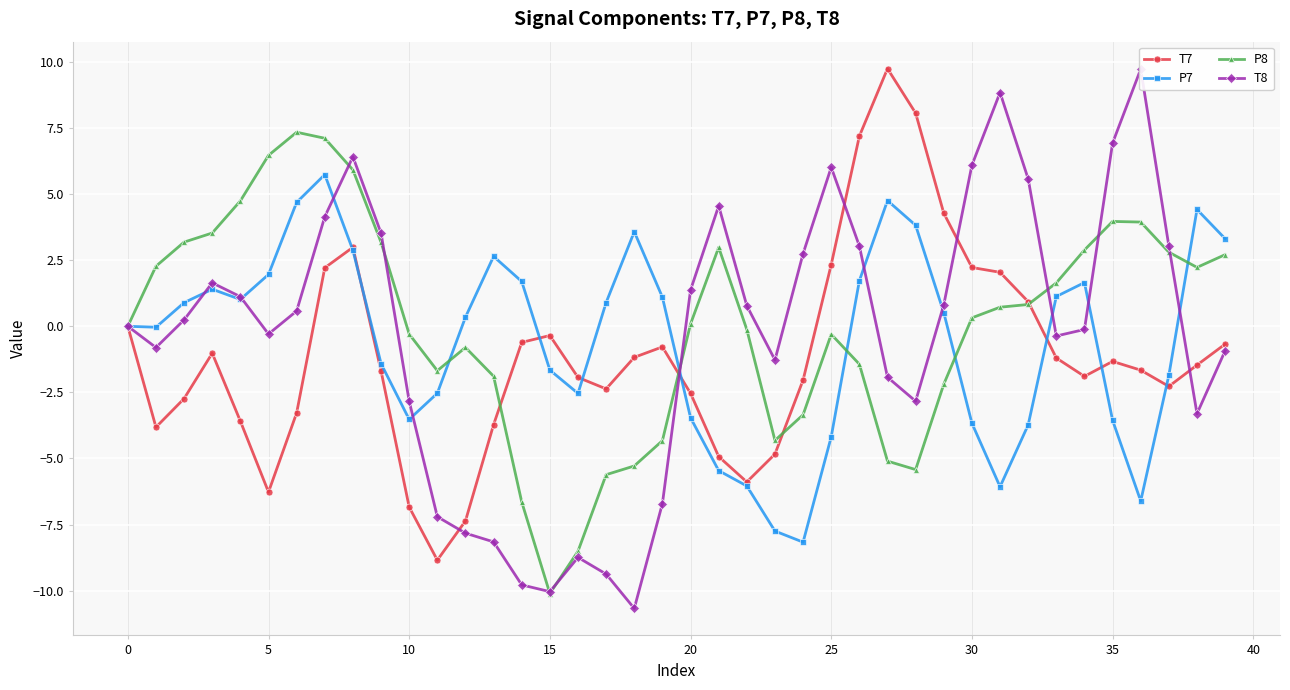

Count the number of categories in the chart.

40